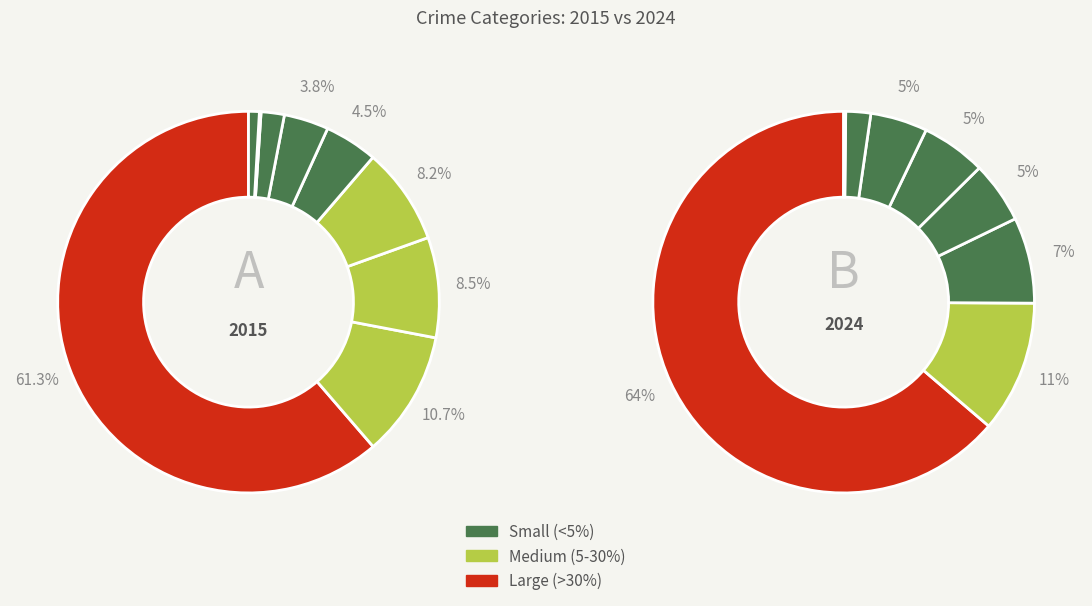

To the nearest percent, what is the combined percentage of 5 and 8?

5%